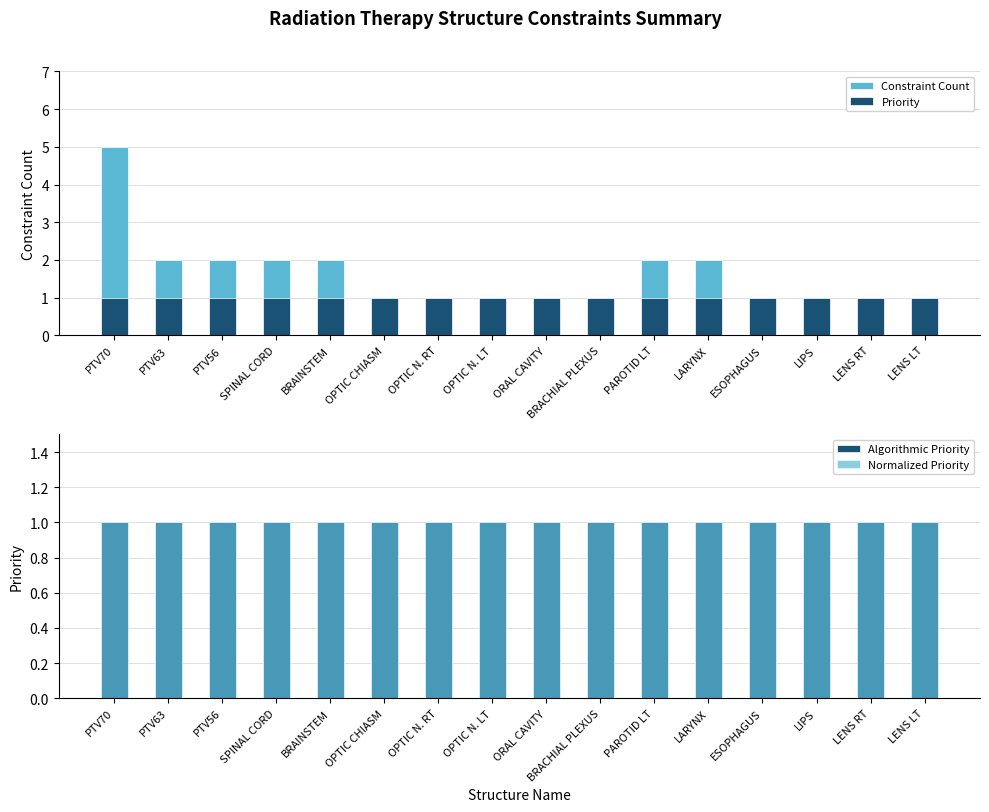

Which category has the highest value across all series?

PTV70